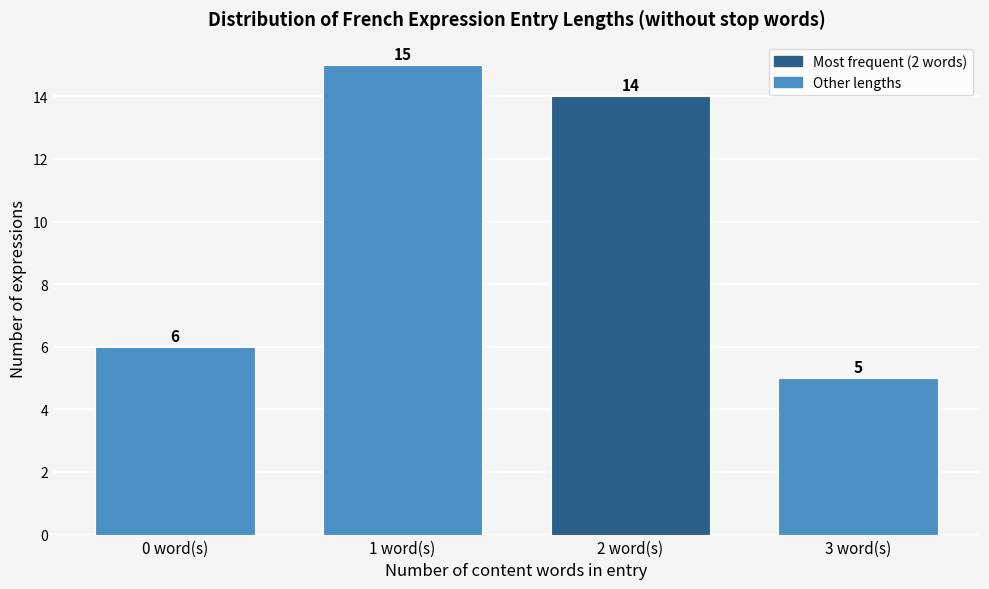

Reading right to left, transcribe all the data shown in this chart.

3 word(s)=5	2 word(s)=14	1 word(s)=15	0 word(s)=6